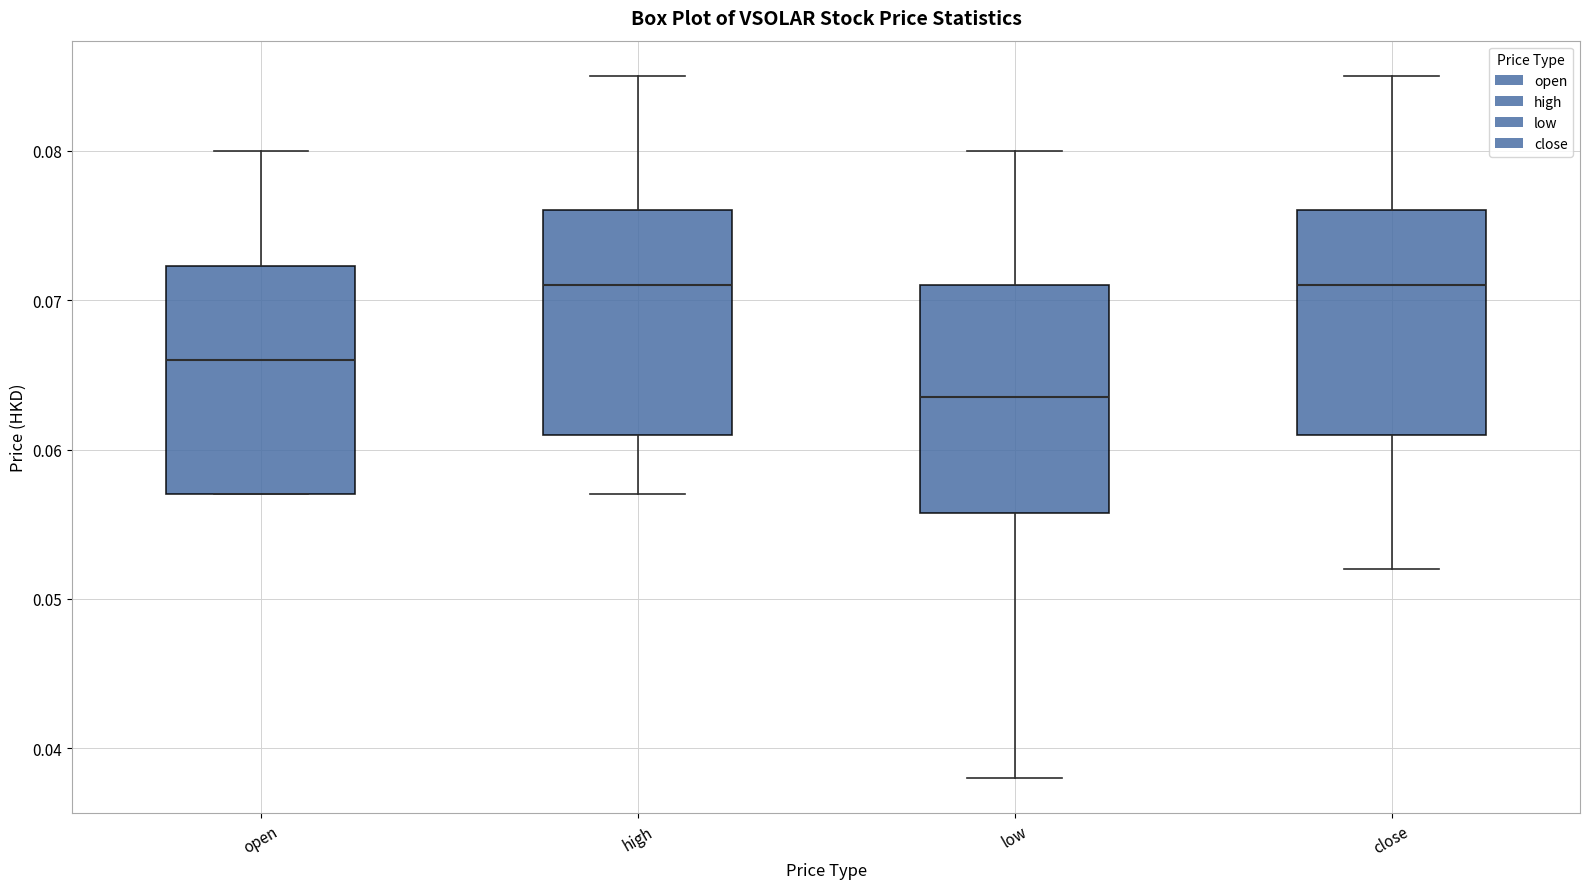

Where is the lower edge of the box for high on the y-axis? The values are not printed on the chart, so give them approximately, as read against the axis.

0.061